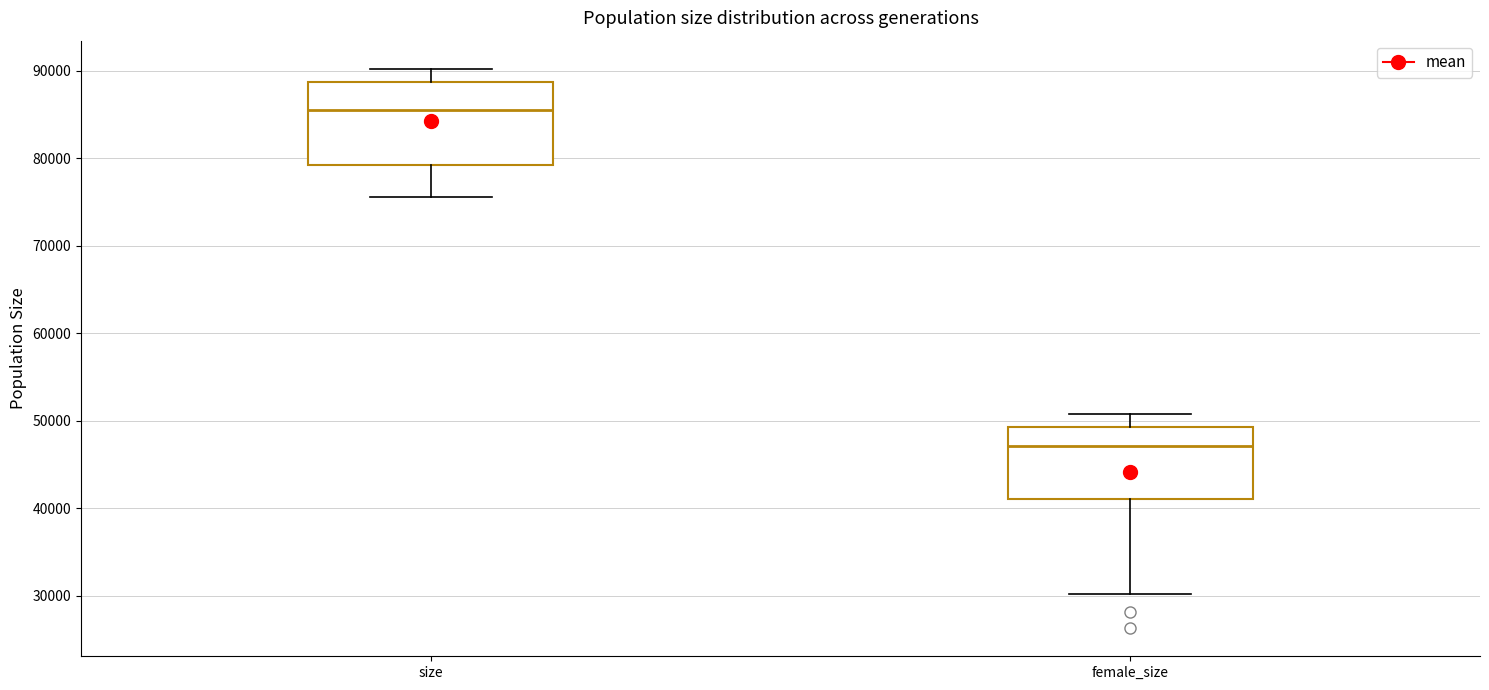

Comparing the boxes themselves (not the whiskers), which one is the tallest?

size